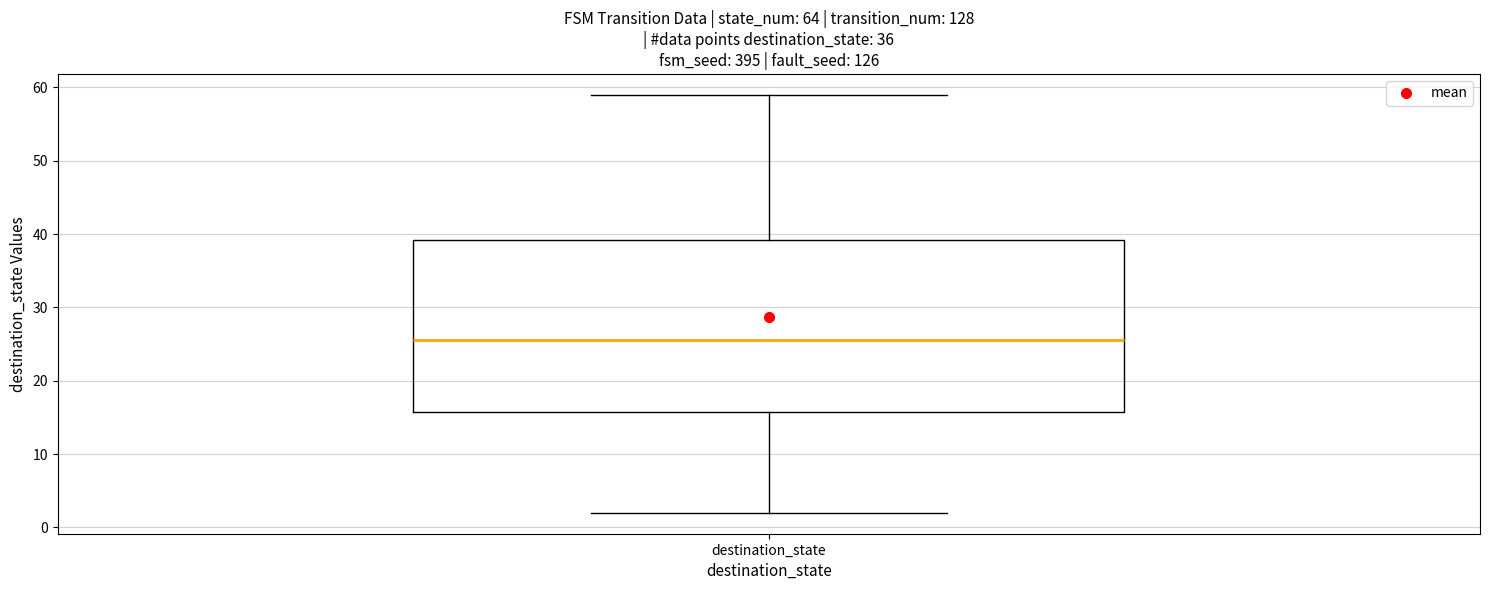

Where does the lower whisker of the box for destination_state end on the y-axis? The values are not printed on the chart, so give them approximately, as read against the axis.

2